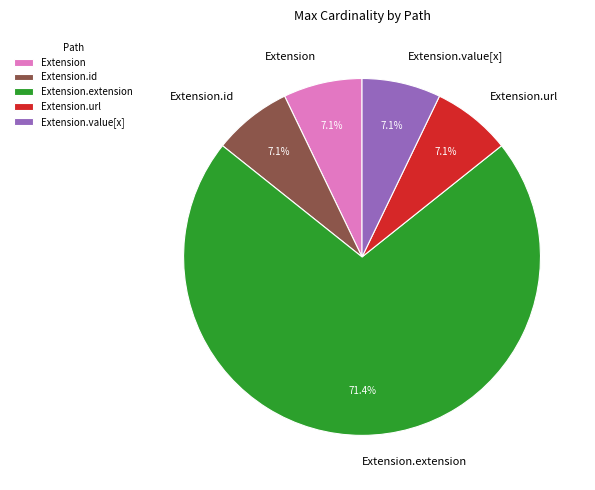

To the nearest percent, what is the difference between the largest and smallest slice percentages?

64%